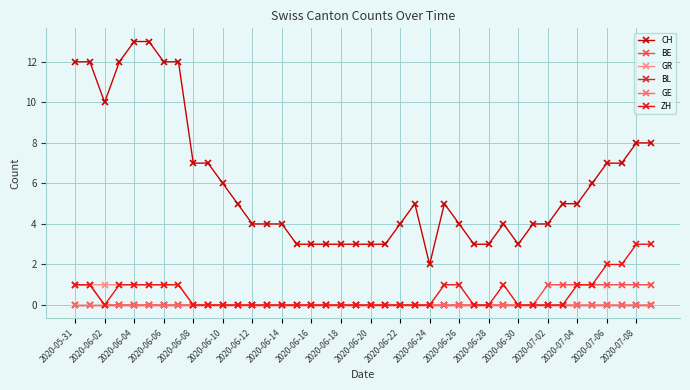

How many interior local peaks does the ZH series have?

1